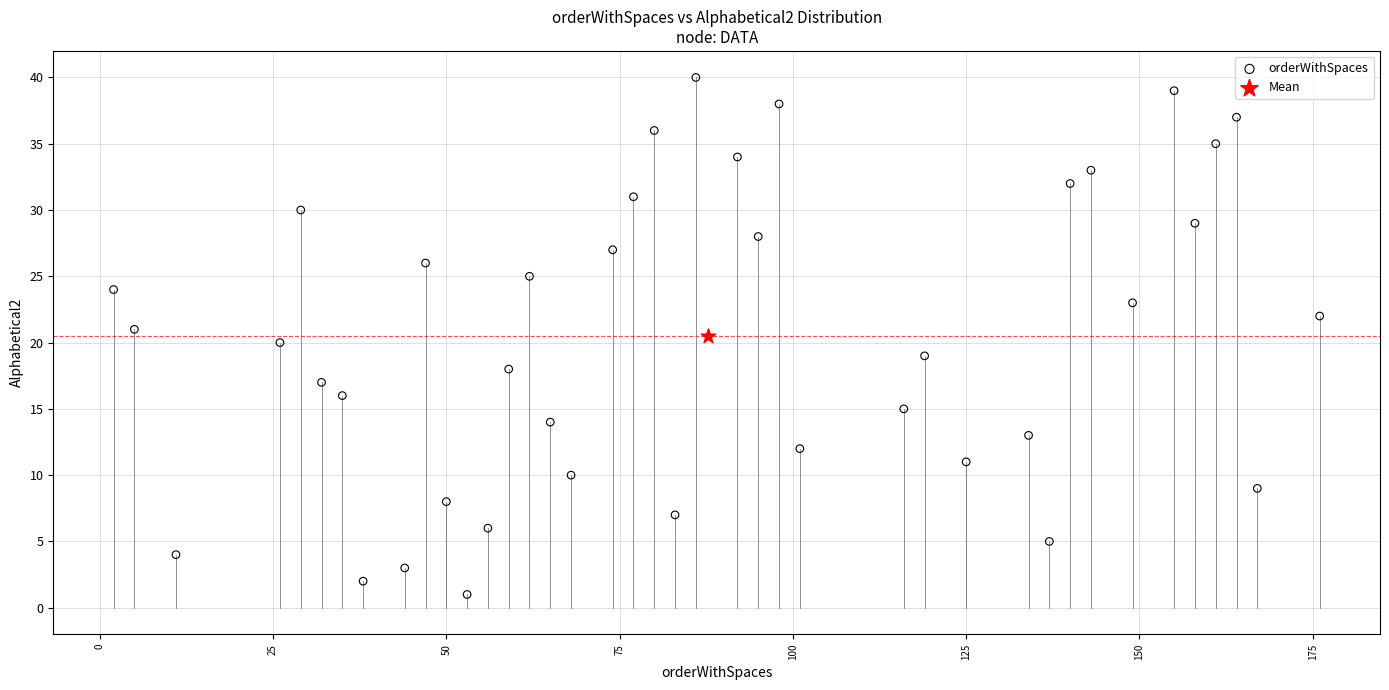

What are all the series names shown in the legend?

orderWithSpaces, Mean